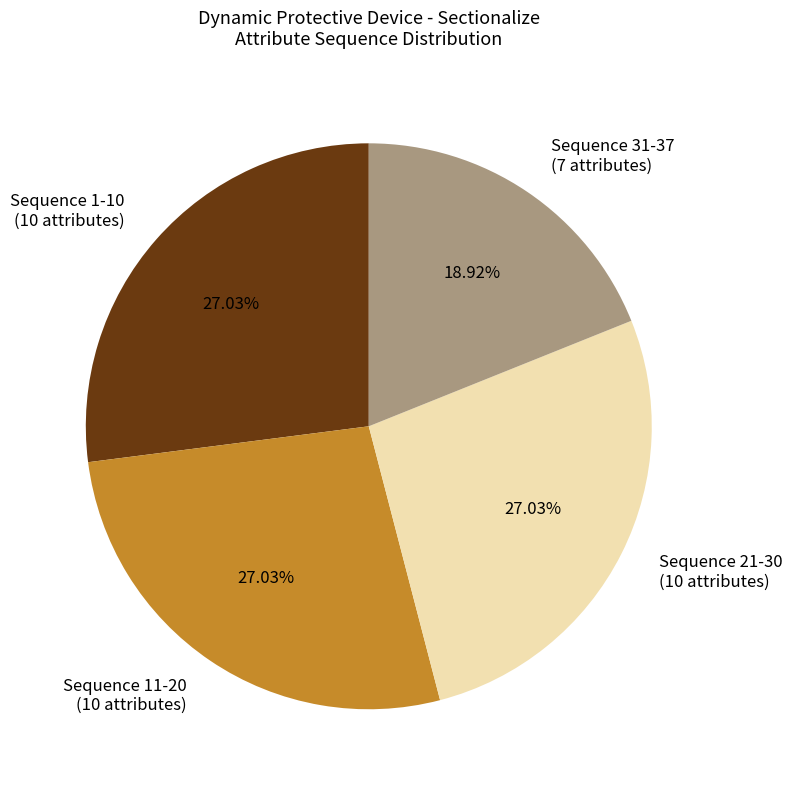

Is the sum of Sequence 31-37 (7 attributes) and Sequence 21-30 (10 attributes) greater than half?

No